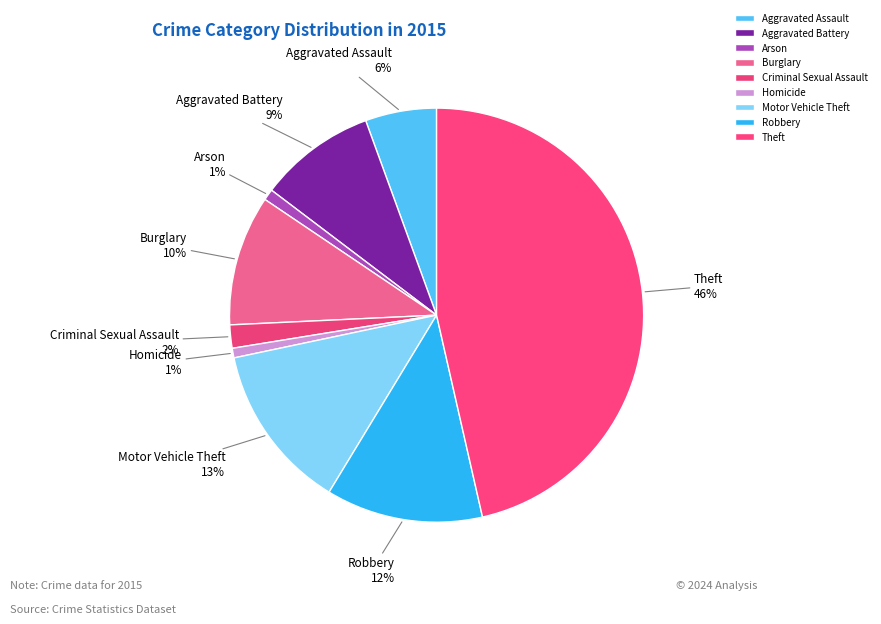

Is it true that Motor Vehicle Theft is 19% of the pie?

False